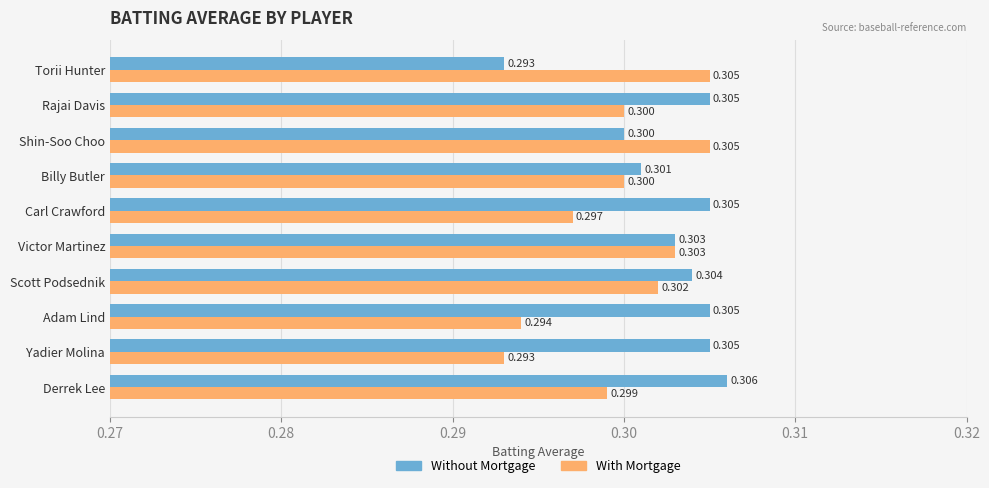

Which series has the largest total across all categories?

Without Mortgage